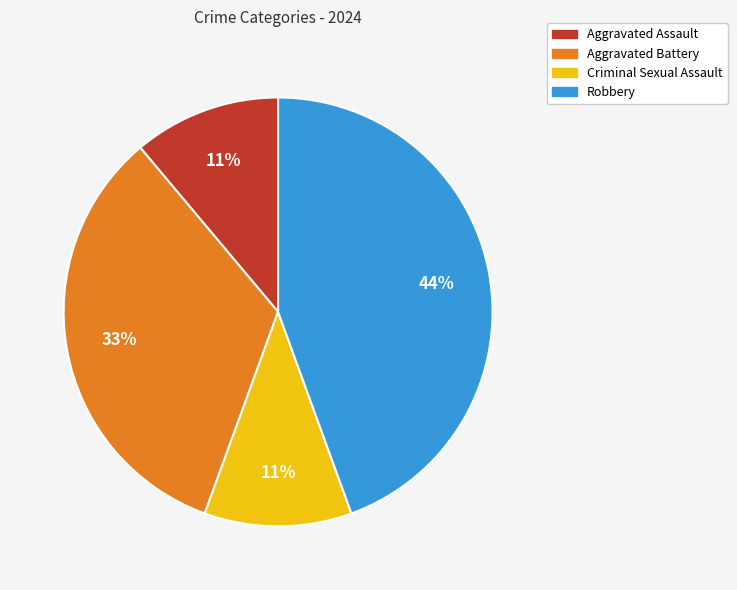

To the nearest percent, what is the difference between the largest and smallest slice percentages?

33%